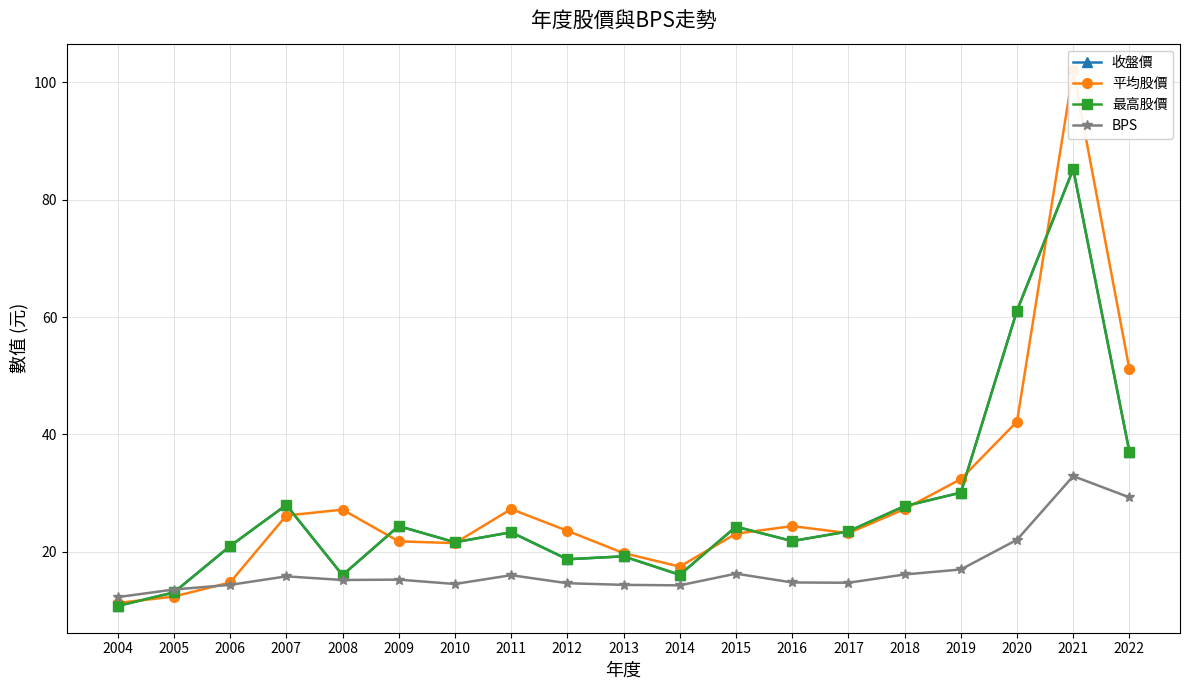

Where does the 平均股價 series first go above 23?

2007